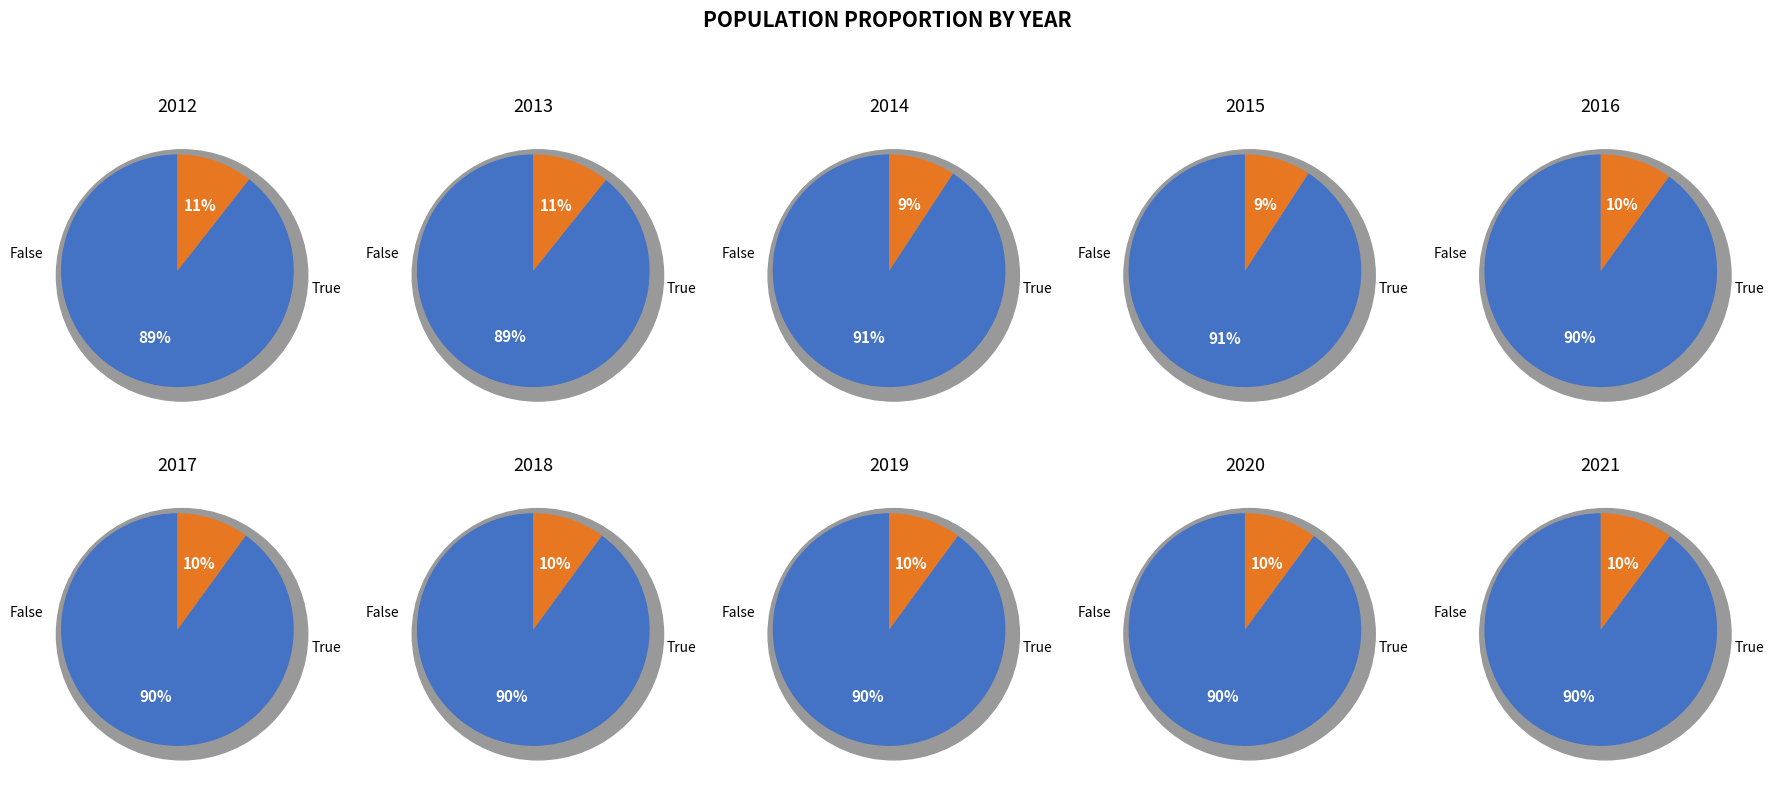

True or false: 2016 accounts for 24% of the total.

False